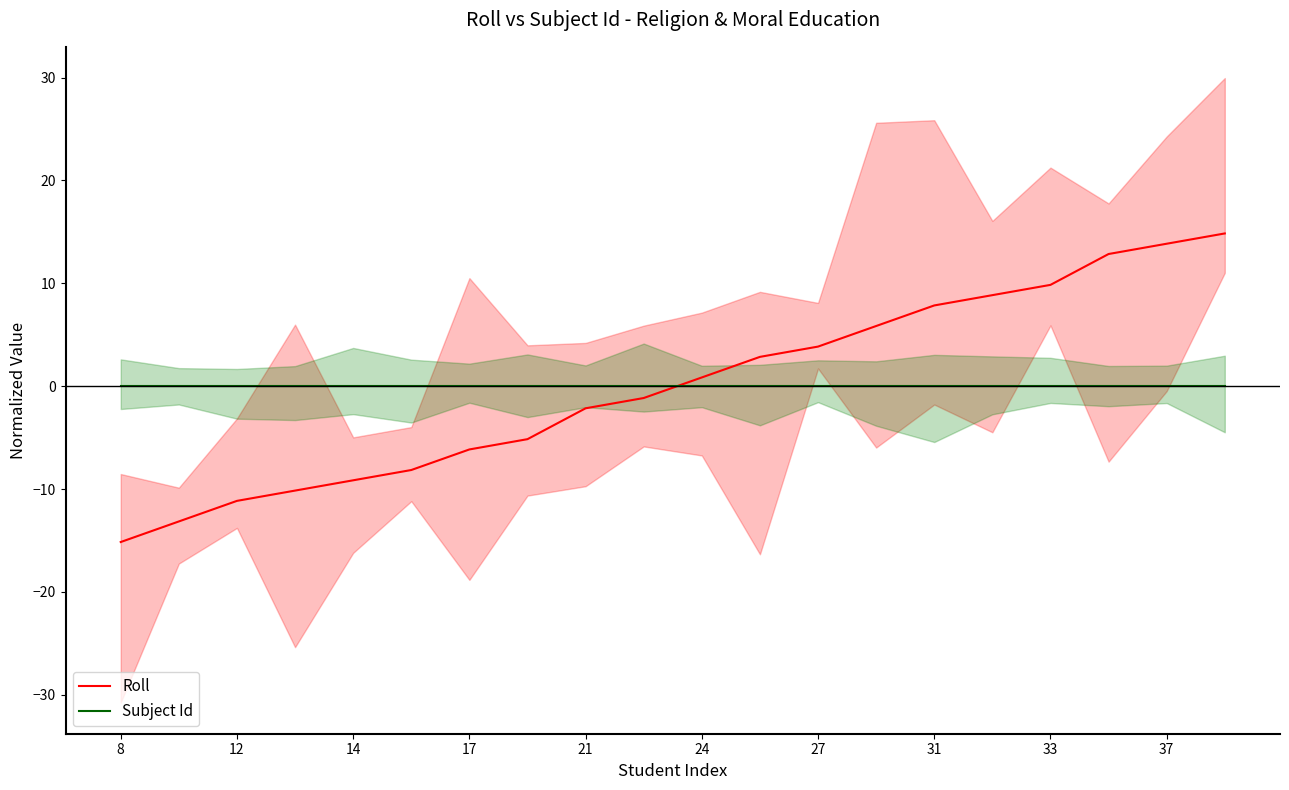

True or false: Subject Id and Roll cross at least once.

True